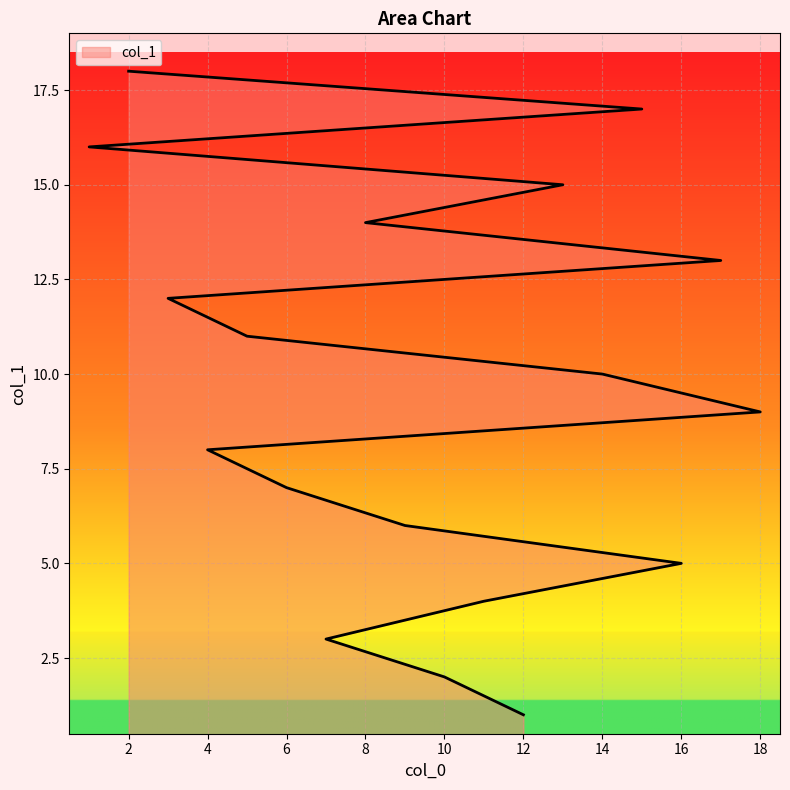

Read the value at 16.

5